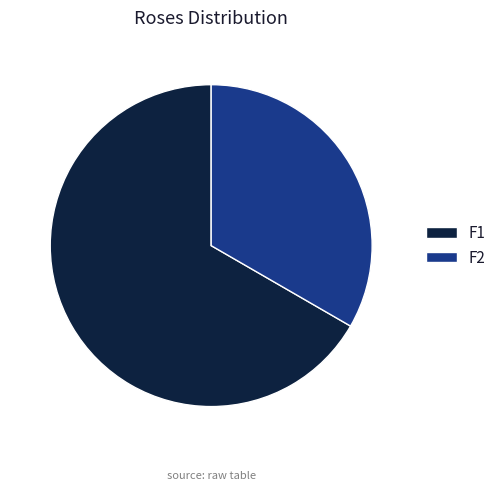

Is there a majority slice in this chart?

Yes